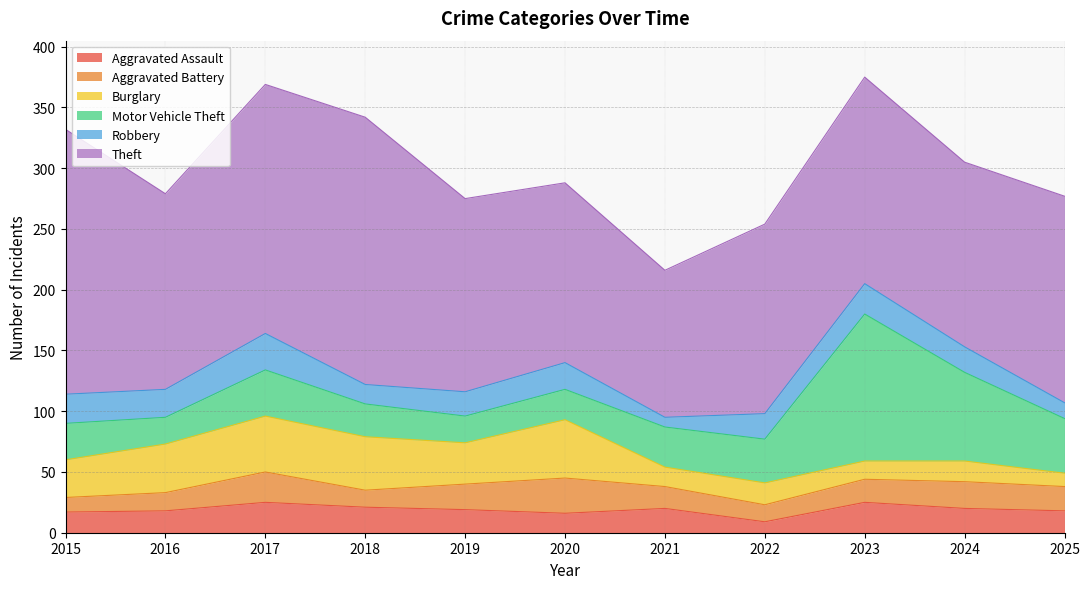

At which label does Motor Vehicle Theft reach its minimum?

2016